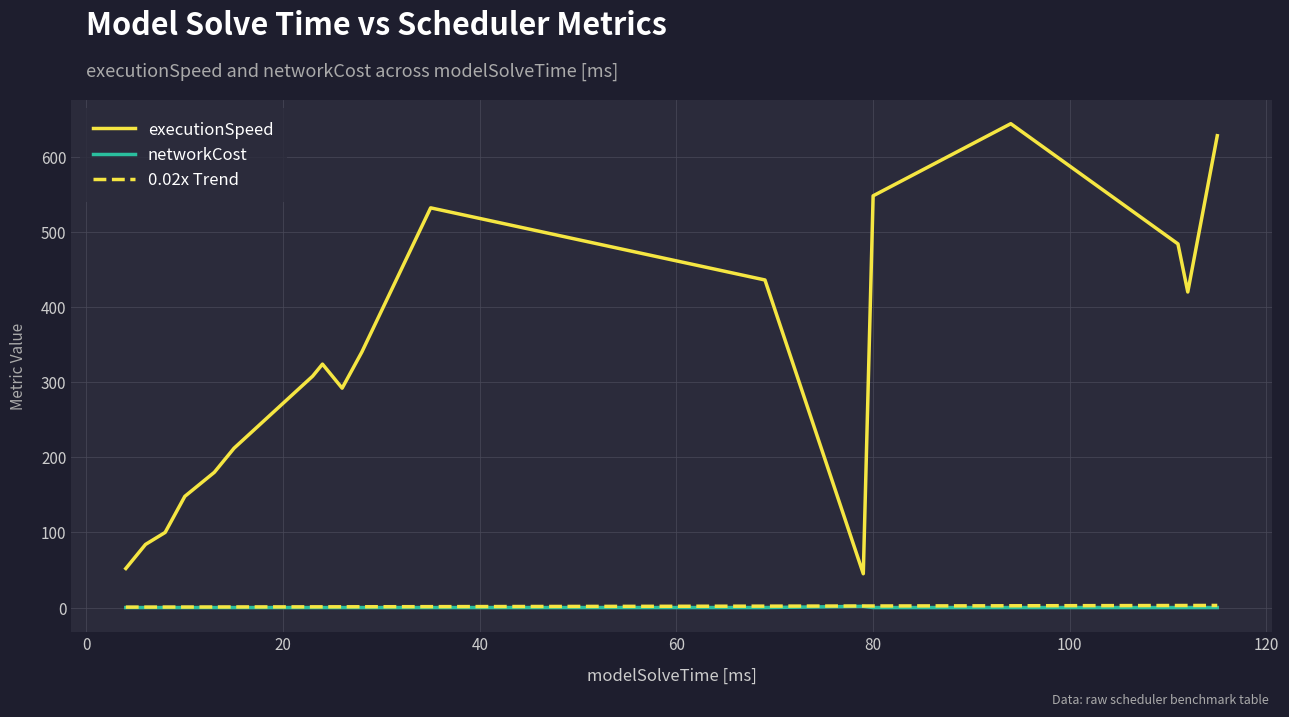

True or false: executionSpeed and networkCost cross at least once.

False